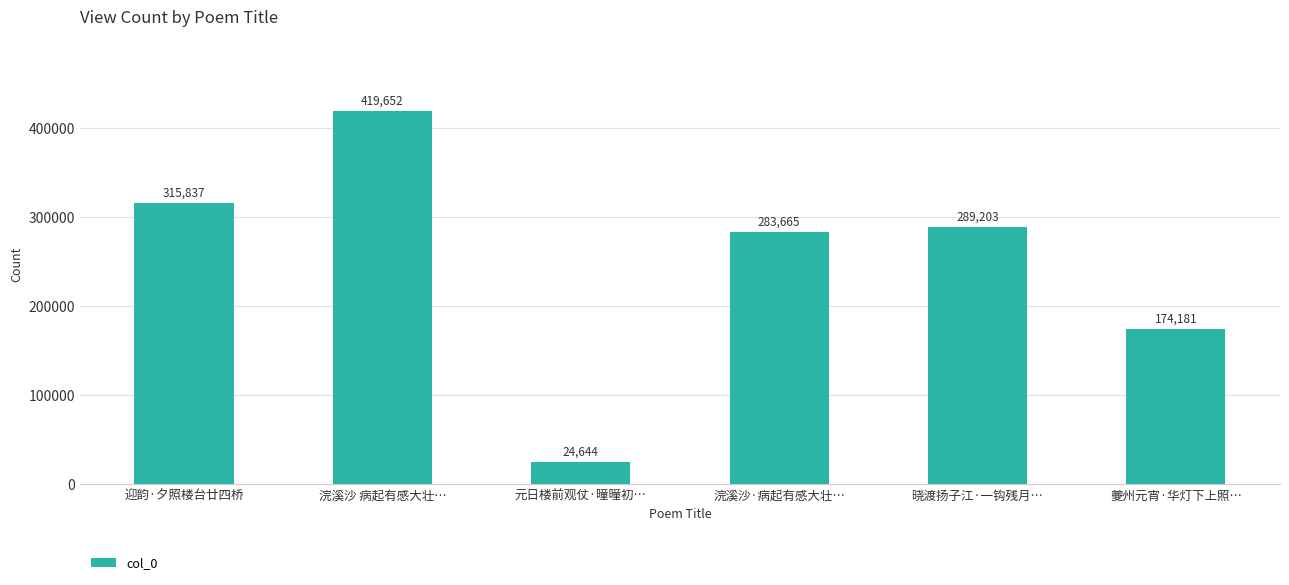

What is the change in value from 浣溪沙 病起有感大壮… to 元日楼前观仗·曈曈初…?

-395008